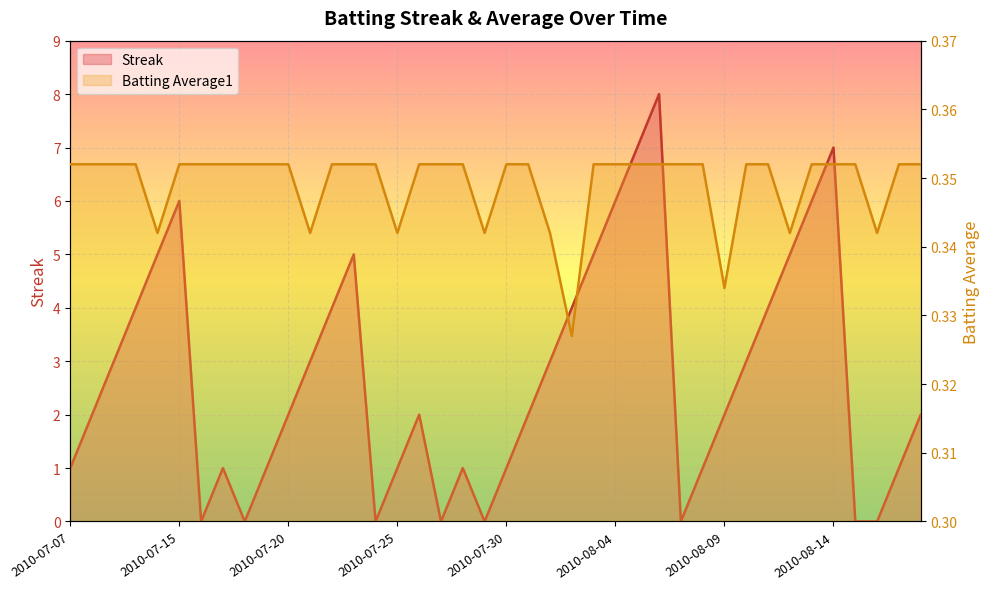

True or false: Streak has a value of -5.1 at 2010-08-15.

False